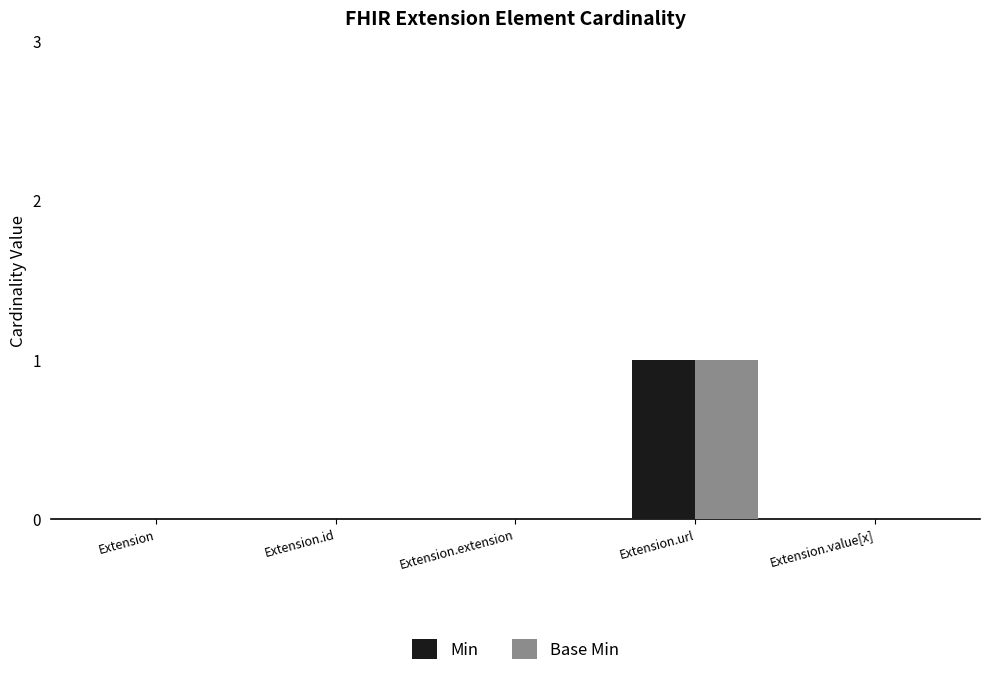

What is the highest value of the Base Min series?

1